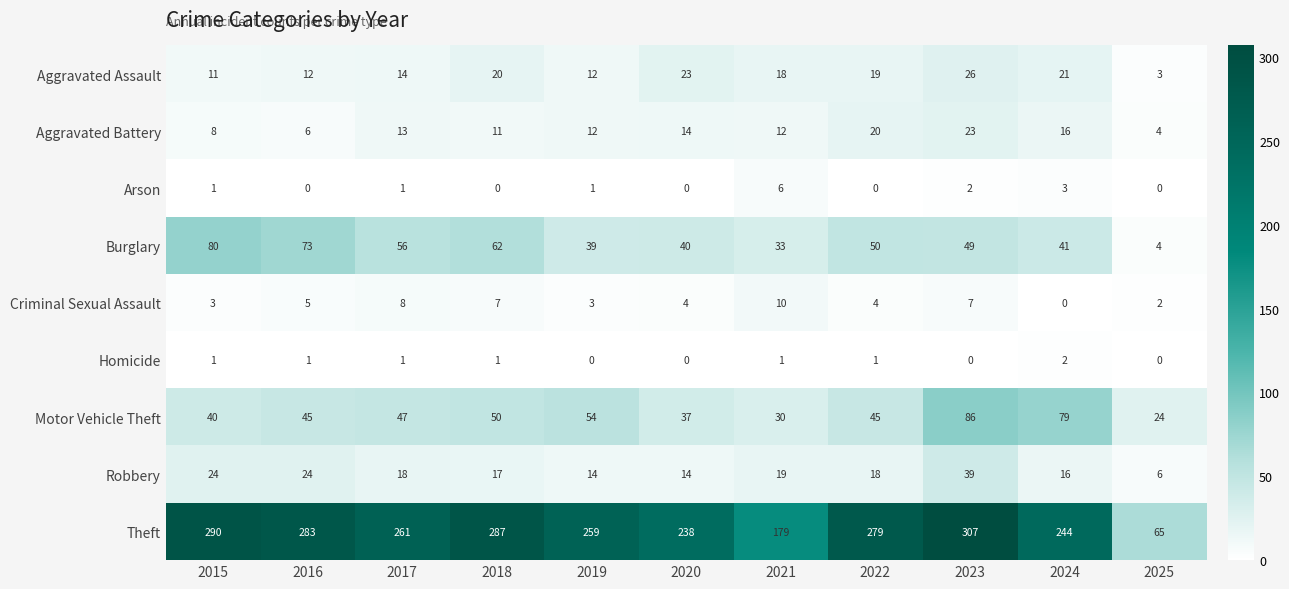

Count the number of data series in this chart.

9